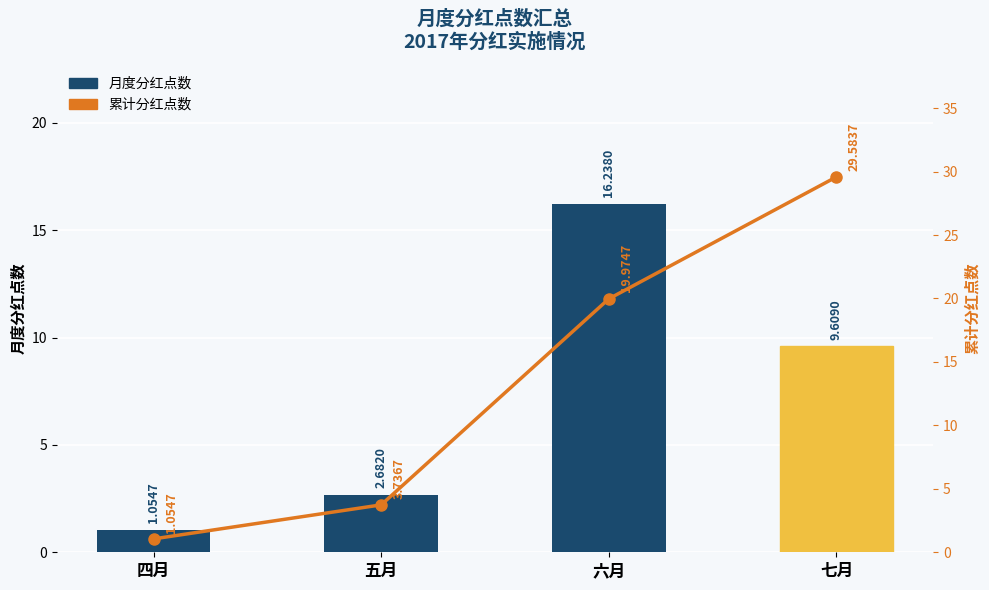

What is the label of the 1st bar from the left?

四月